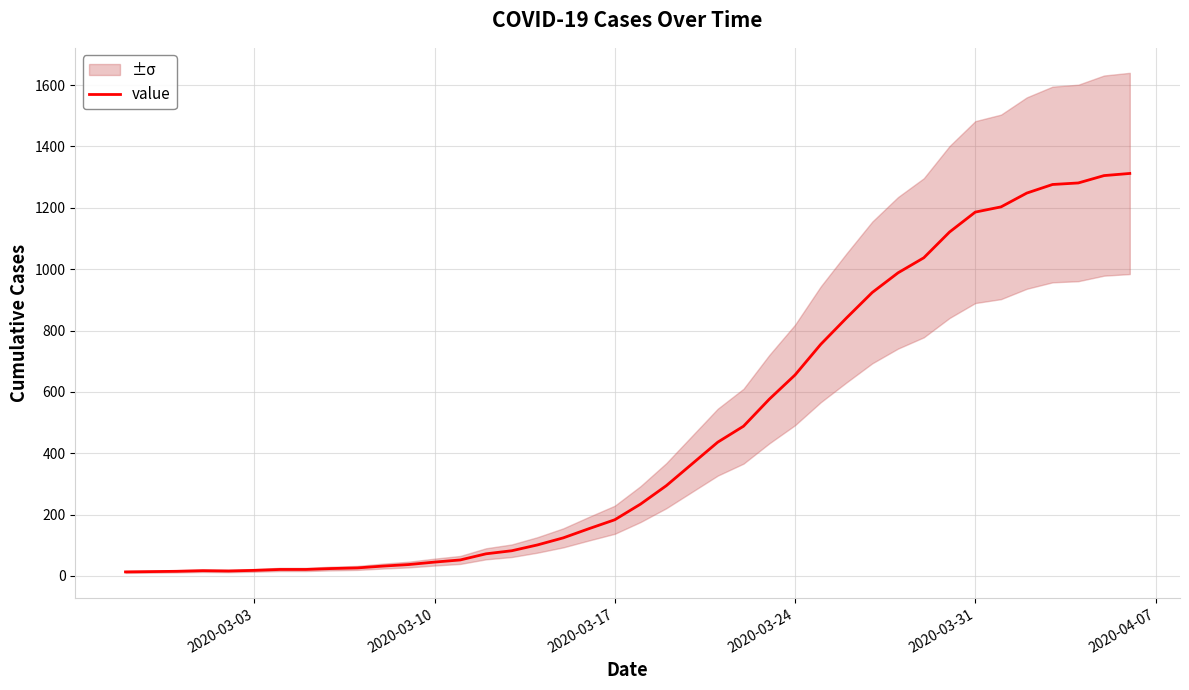

What is the maximum value for value?

1312